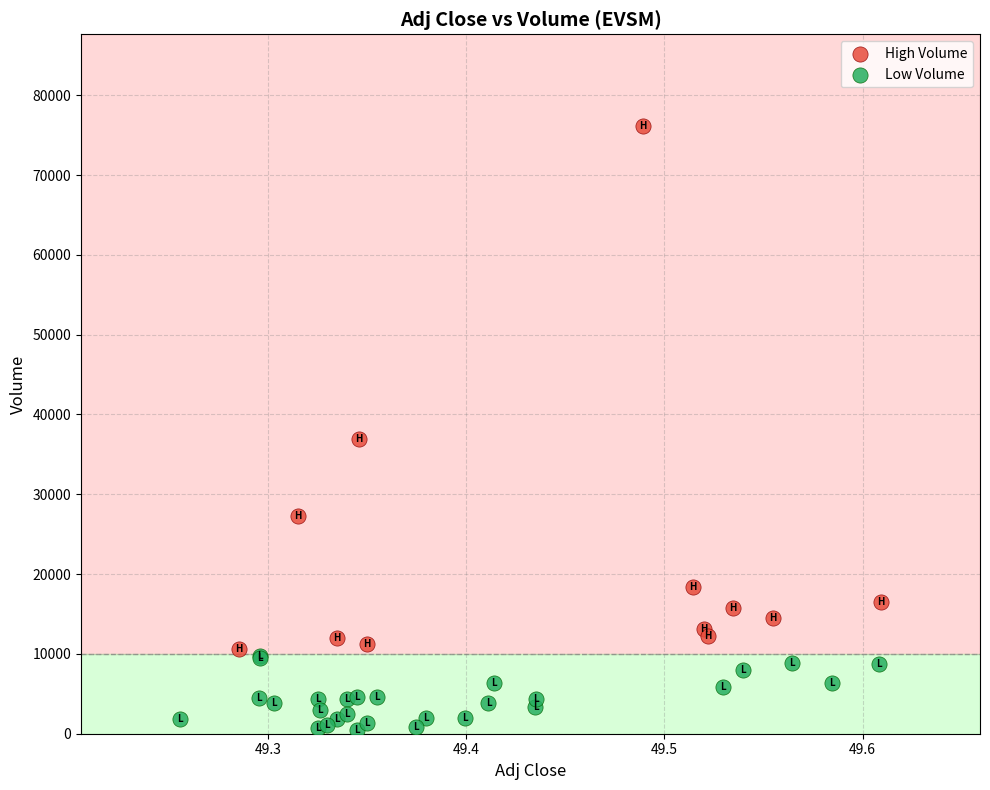

Which series has the widest spread of Y values?

High Volume